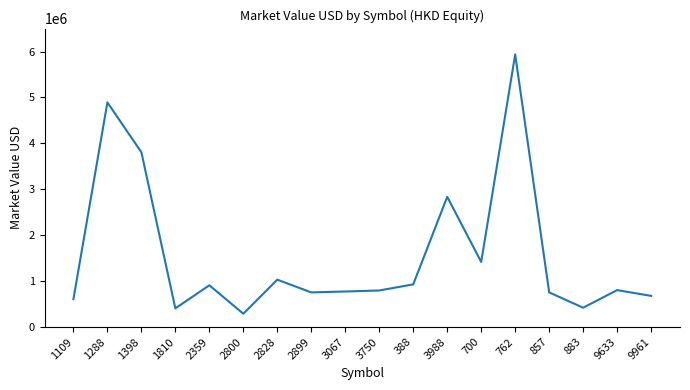

What position from the right is 2828?

12